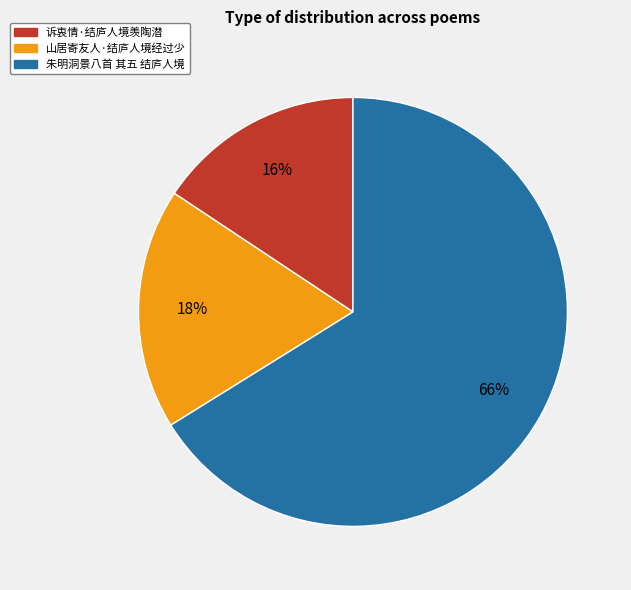

To the nearest percent, what is the combined percentage of 诉衷情·结庐人境羡陶潜 and 朱明洞景八首 其五 结庐人境?

82%